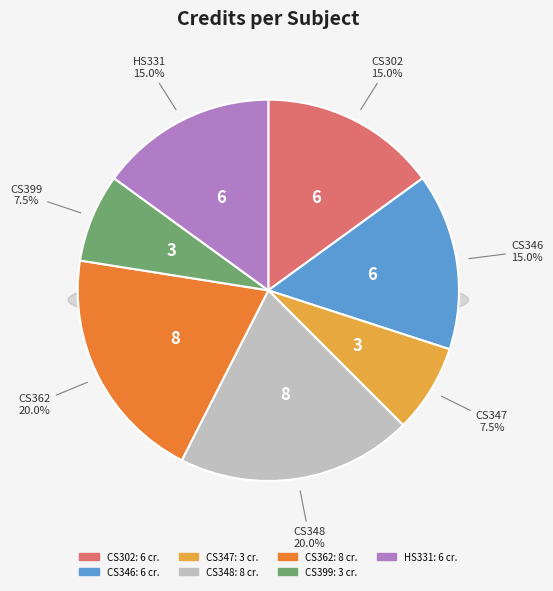

Rank the categories by value from highest to lowest.

CS348, CS362, CS302, CS346, HS331, CS347, CS399